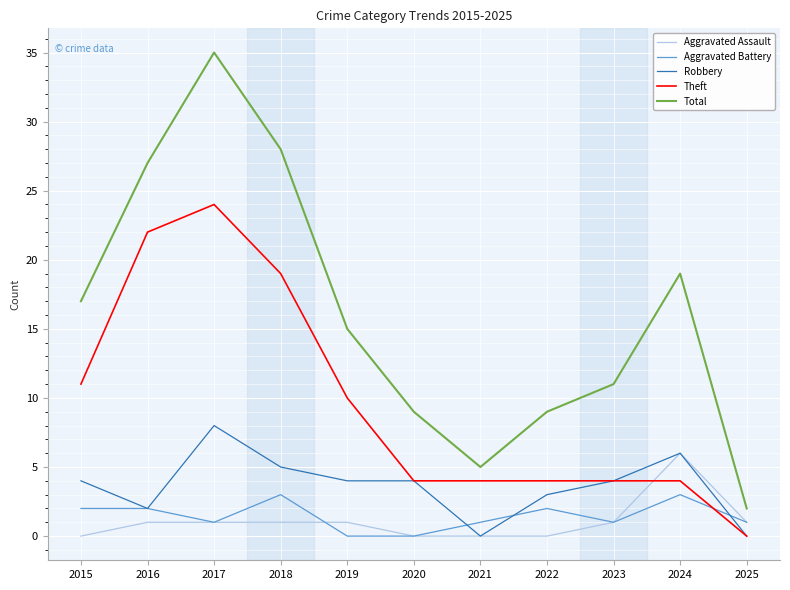

List the series in order of their peak value, lowest first.

Aggravated Battery, Aggravated Assault, Robbery, Theft, Total